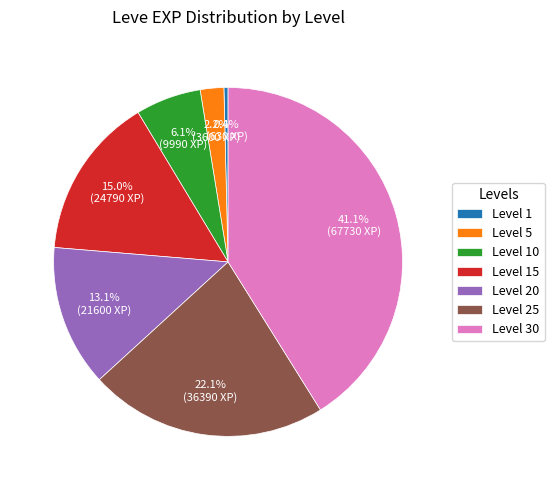

To the nearest percent, what is the average slice percentage?

14%